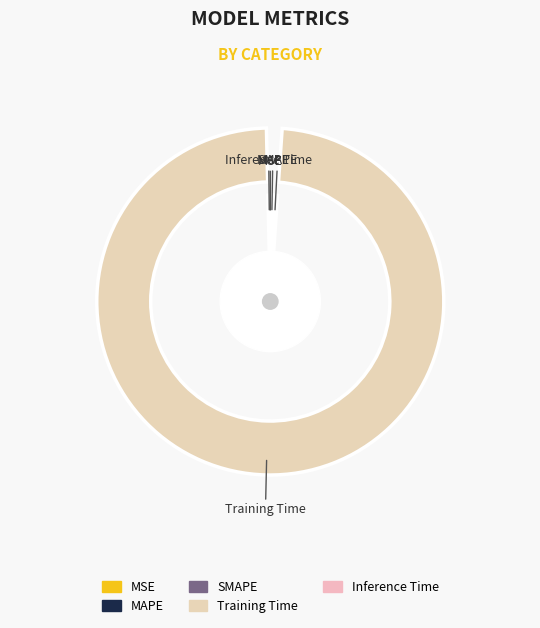

To the nearest percent, what portion does Training Time represent?

99%